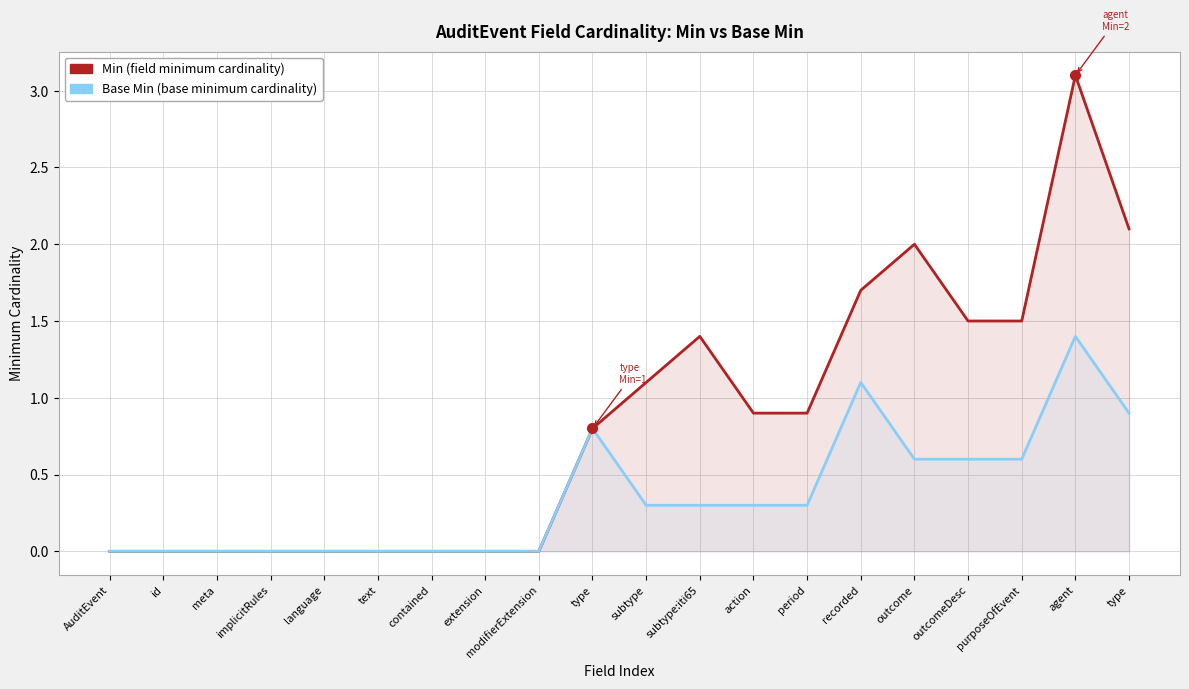

Is the value of Min at subtype greater than the value of Base Min at implicitRules?

Yes